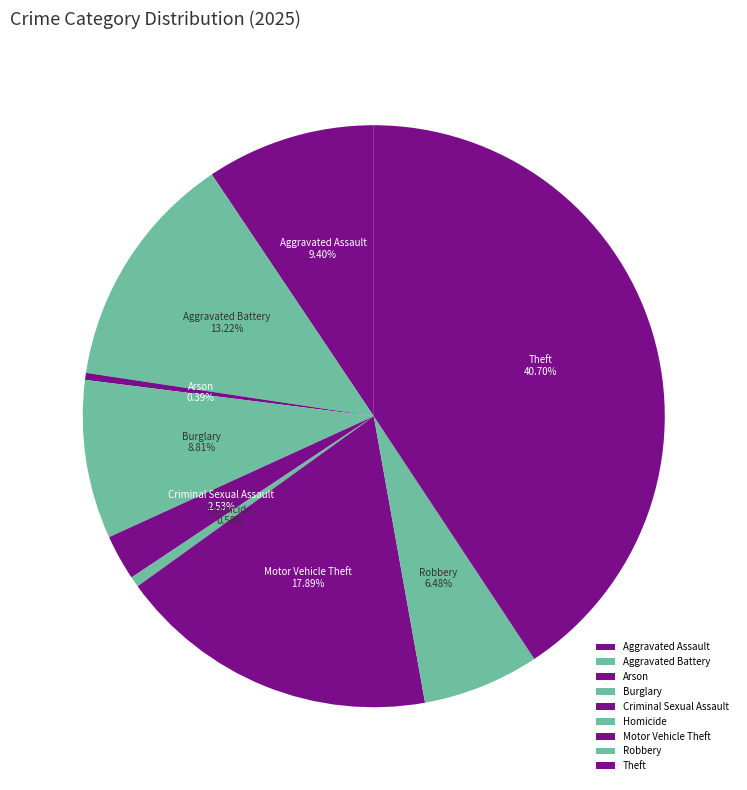

To the nearest percent, what is the difference between the Aggravated Battery and Criminal Sexual Assault slice percentages?

11%